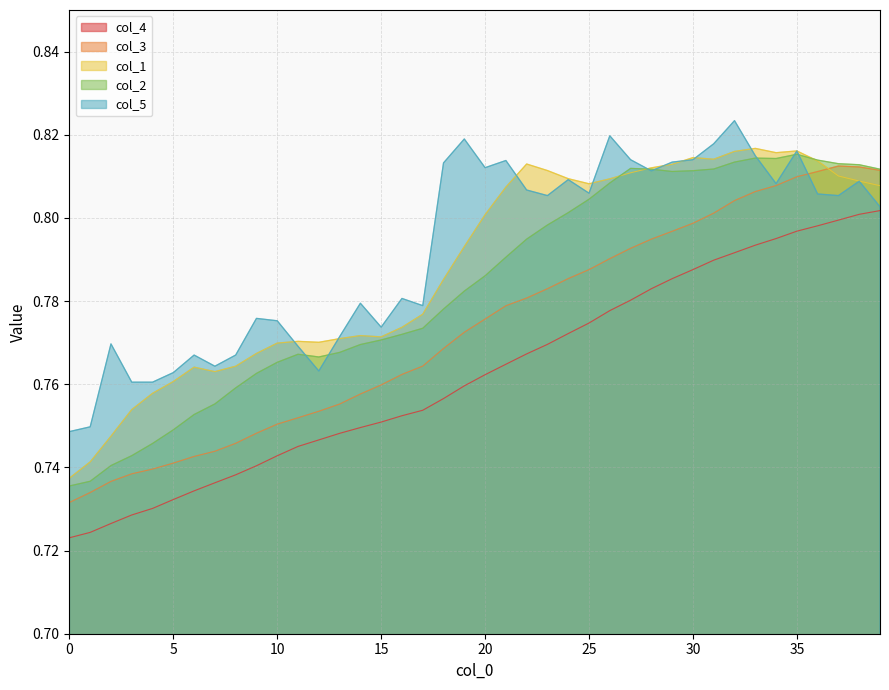

Reading right to left, transcribe all the data shown in this chart.

col_4: 0.8	0.8	0.8	0.8	0.8	0.8	0.8	0.8	0.8	0.8	0.8	0.8	0.8	0.8	0.8	0.8	0.8	0.8	0.8	0.8	0.8	0.8	0.8	0.8	0.8	0.7	0.7	0.7	0.7	0.7	0.7	0.7	0.7	0.7	0.7	0.7	0.7	0.7	0.7	0.7
col_3: 0.8	0.8	0.8	0.8	0.8	0.8	0.8	0.8	0.8	0.8	0.8	0.8	0.8	0.8	0.8	0.8	0.8	0.8	0.8	0.8	0.8	0.8	0.8	0.8	0.8	0.8	0.8	0.8	0.8	0.8	0.7	0.7	0.7	0.7	0.7	0.7	0.7	0.7	0.7	0.7
col_1: 0.8	0.8	0.8	0.8	0.8	0.8	0.8	0.8	0.8	0.8	0.8	0.8	0.8	0.8	0.8	0.8	0.8	0.8	0.8	0.8	0.8	0.8	0.8	0.8	0.8	0.8	0.8	0.8	0.8	0.8	0.8	0.8	0.8	0.8	0.8	0.8	0.8	0.7	0.7	0.7
col_2: 0.8	0.8	0.8	0.8	0.8	0.8	0.8	0.8	0.8	0.8	0.8	0.8	0.8	0.8	0.8	0.8	0.8	0.8	0.8	0.8	0.8	0.8	0.8	0.8	0.8	0.8	0.8	0.8	0.8	0.8	0.8	0.8	0.8	0.8	0.7	0.7	0.7	0.7	0.7	0.7
col_5: 0.8	0.8	0.8	0.8	0.8	0.8	0.8	0.8	0.8	0.8	0.8	0.8	0.8	0.8	0.8	0.8	0.8	0.8	0.8	0.8	0.8	0.8	0.8	0.8	0.8	0.8	0.8	0.8	0.8	0.8	0.8	0.8	0.8	0.8	0.8	0.8	0.8	0.8	0.7	0.7